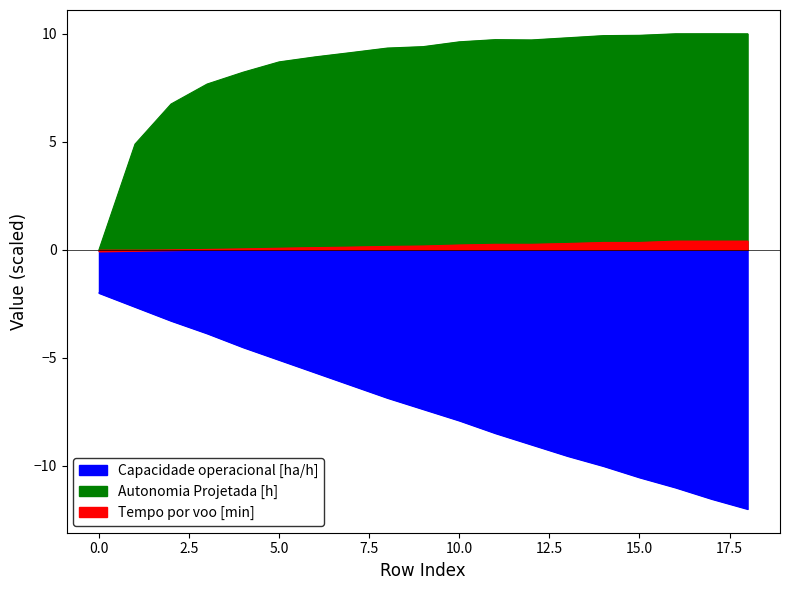

What is the difference between the Autonomia Projetada [h] values at 5 and 3?

1.2